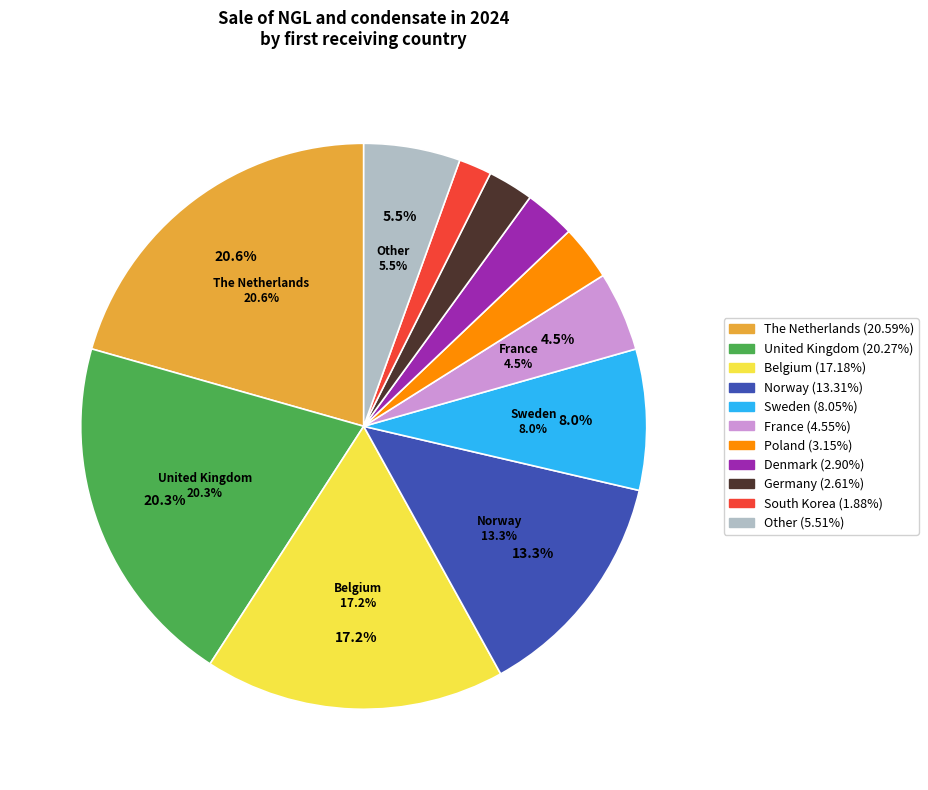

Is it true that Denmark is 3% of the pie?

True